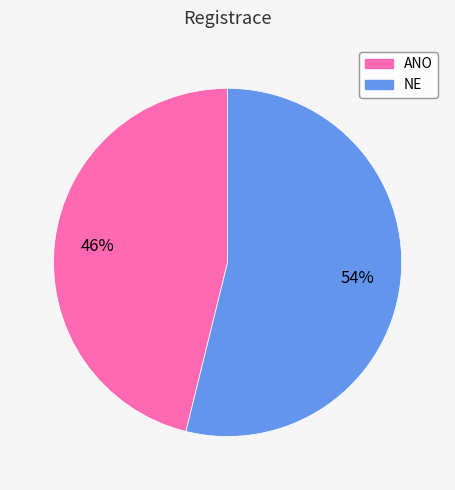

What is the largest slice in the pie chart?

NE